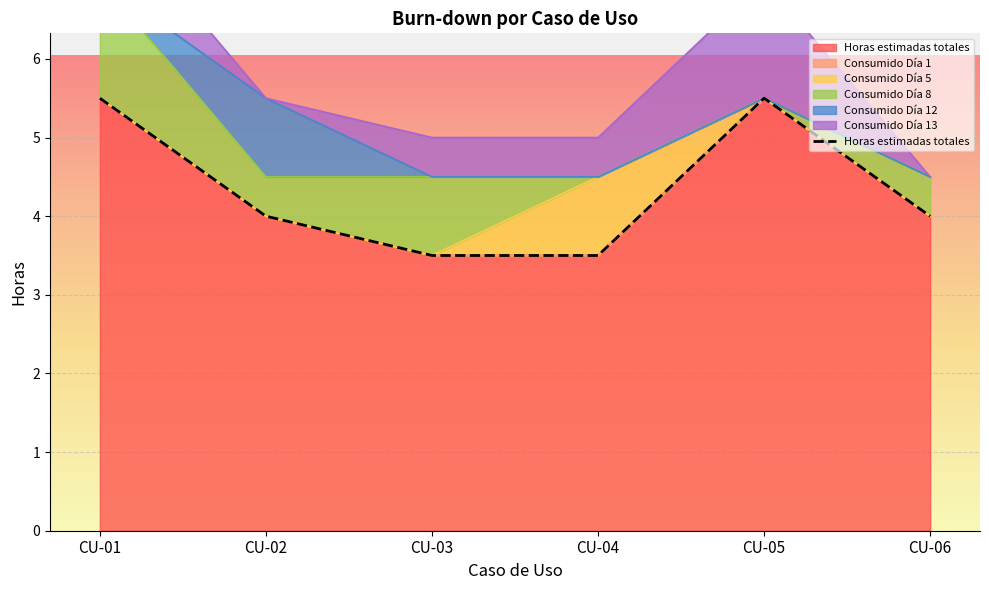

True or false: Consumido Día 1 and Consumido Día 13 intersect in this chart.

False